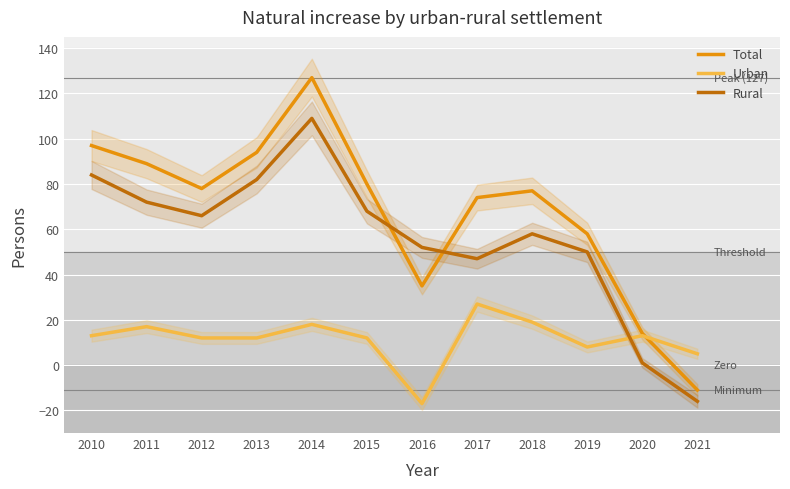

What value does the Total series have at 2021?

-11